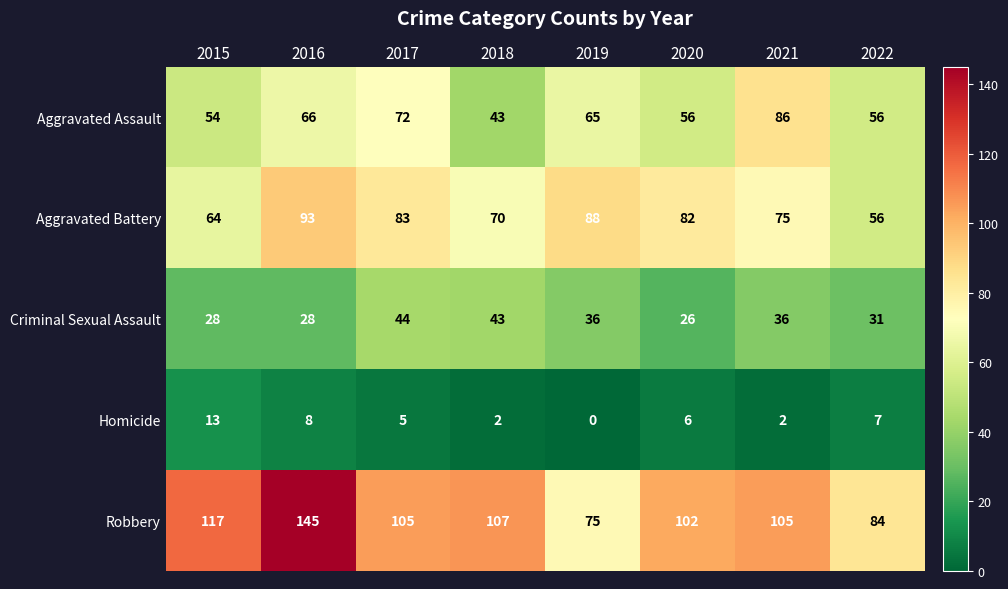

At which category does the chart reach its minimum across all series?

2019